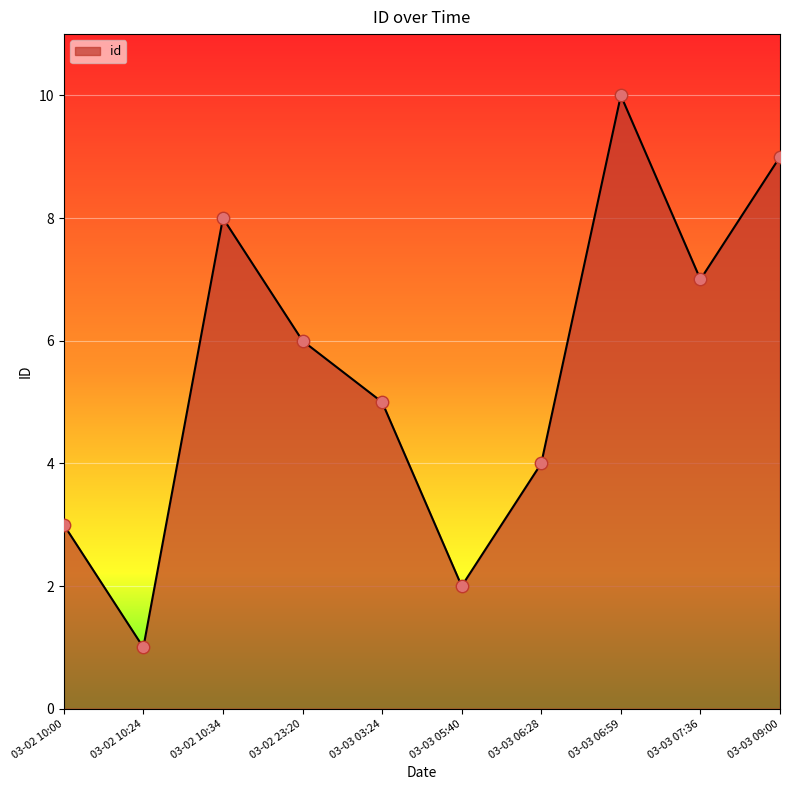

Between 03-02 10:00 and 03-03 09:00, which is larger?

03-03 09:00